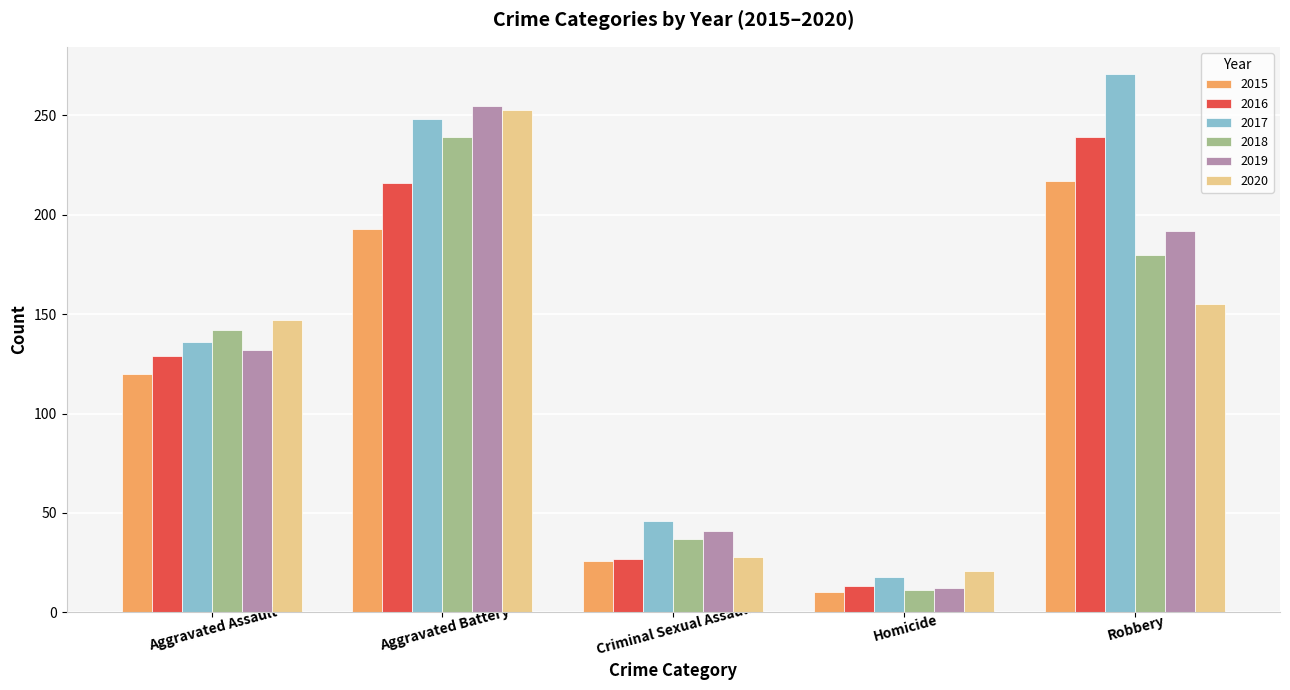

What is the sum of the 2016 values at Criminal Sexual Assault and Homicide?

40